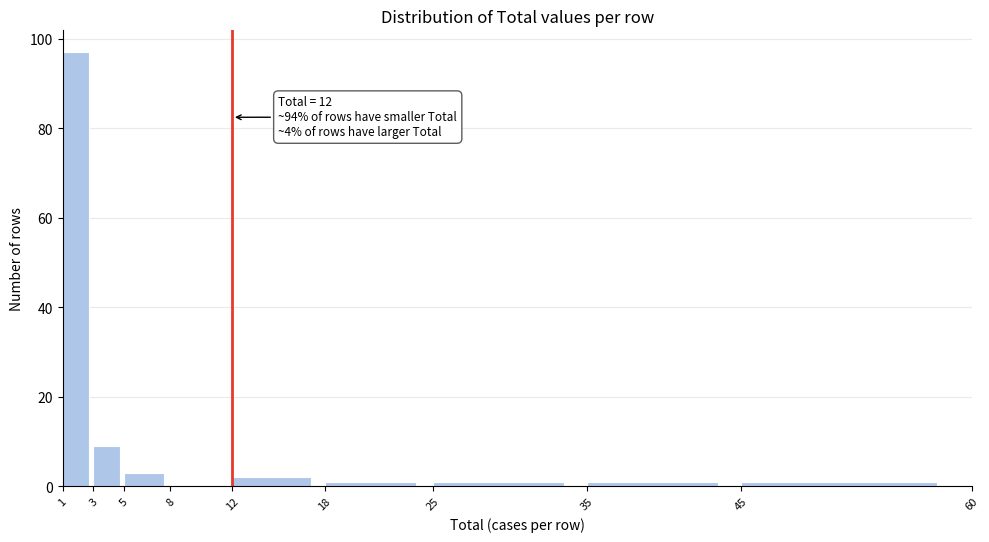

Over which range of the x-axis is the bar tallest?

1 to 3